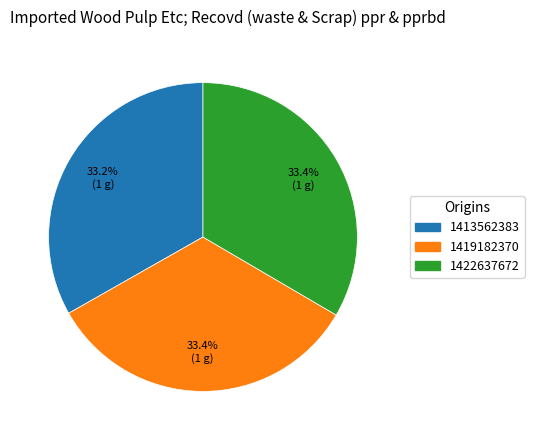

How many segments does this pie chart have?

3